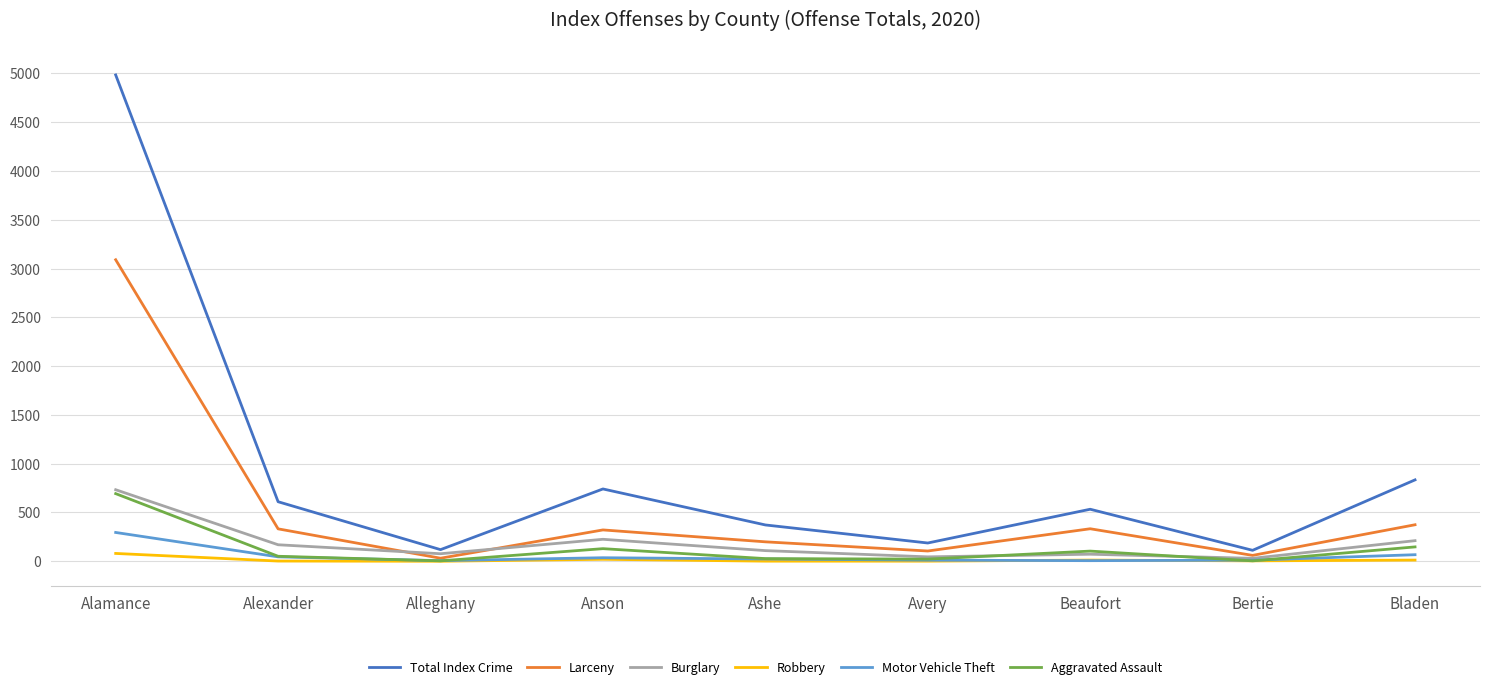

Which series changed the most between Alexander and Alleghany?

Total Index Crime